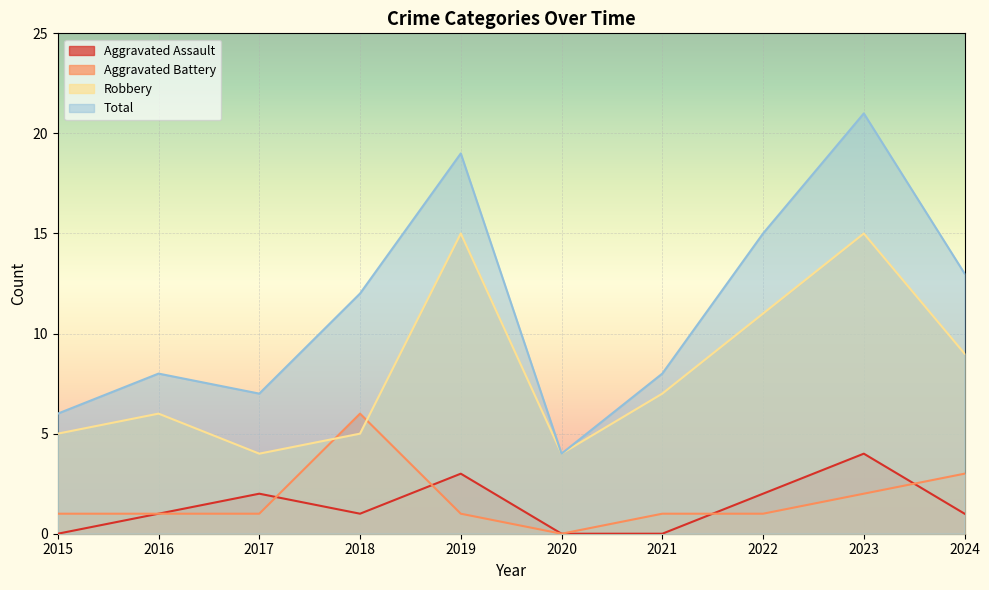

True or false: Robbery and Total cross at least once.

False